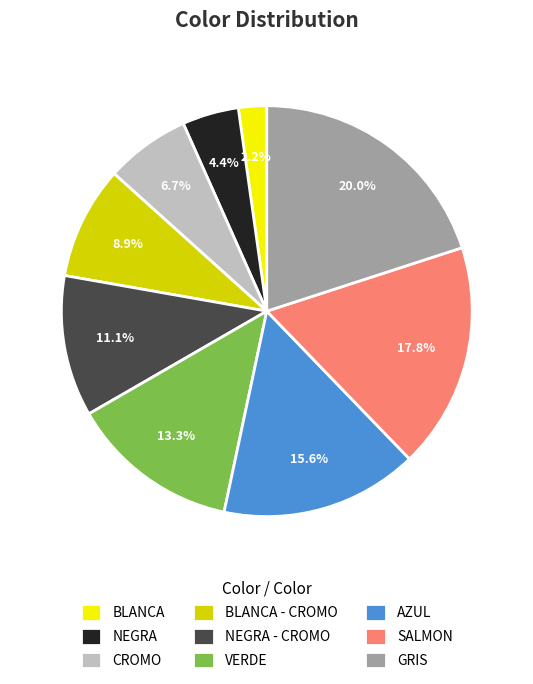

Count the number of slices in the pie.

9